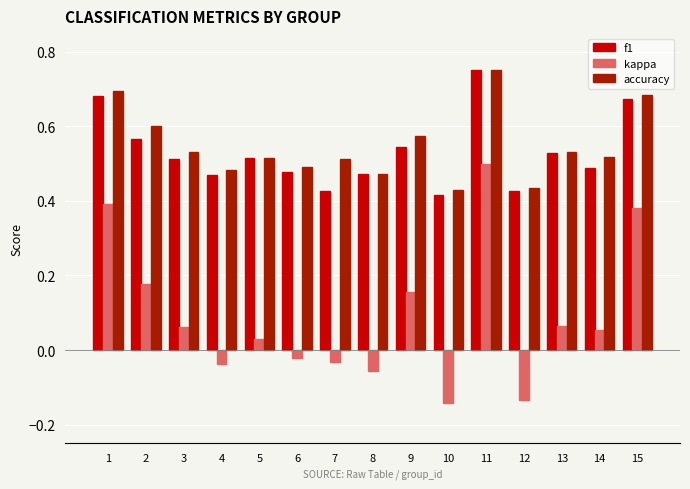

At which category is the sum across all series the highest?

11